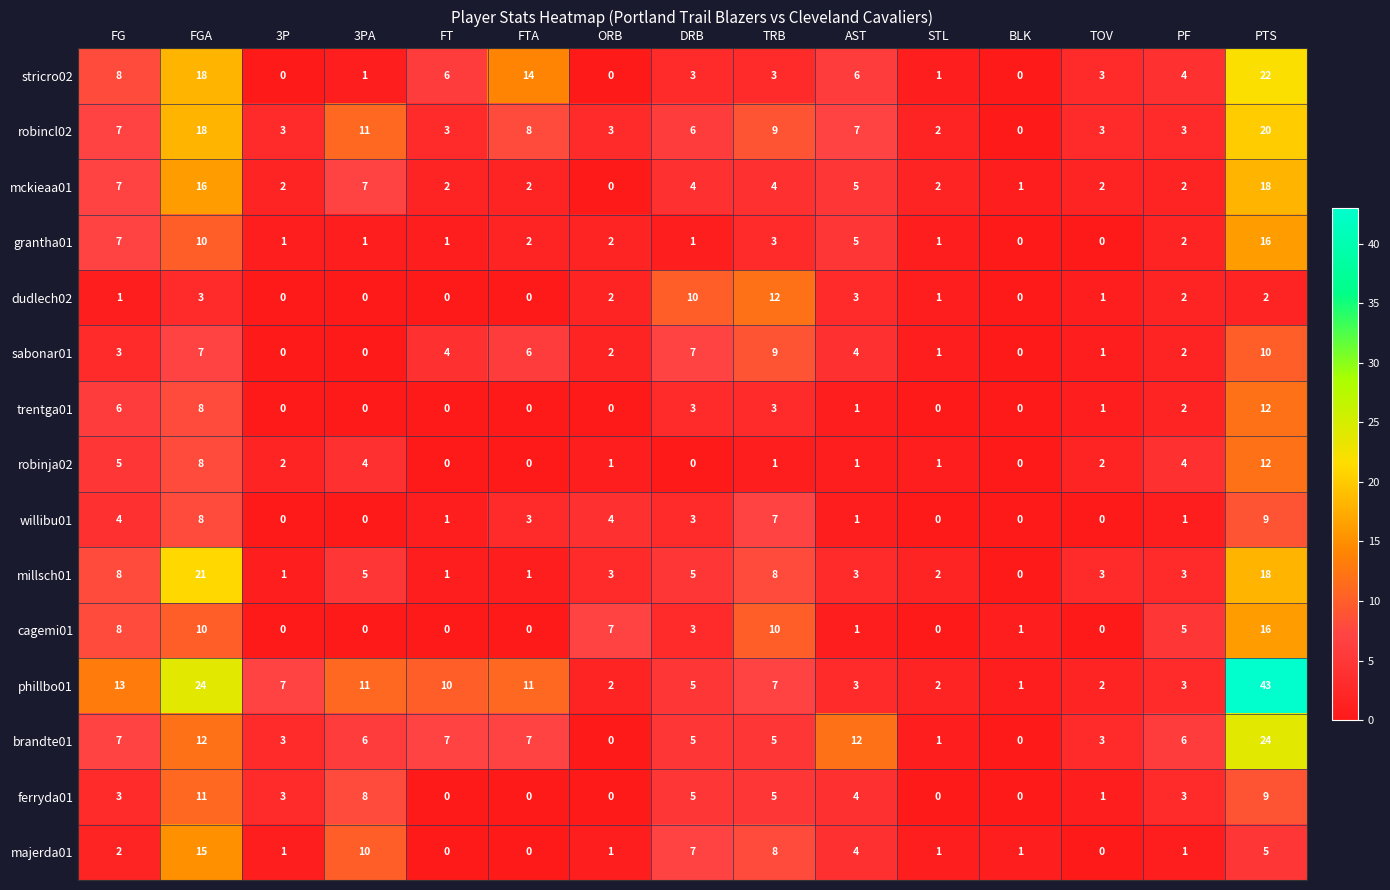

Which series has the widest spread of values?

phillbo01